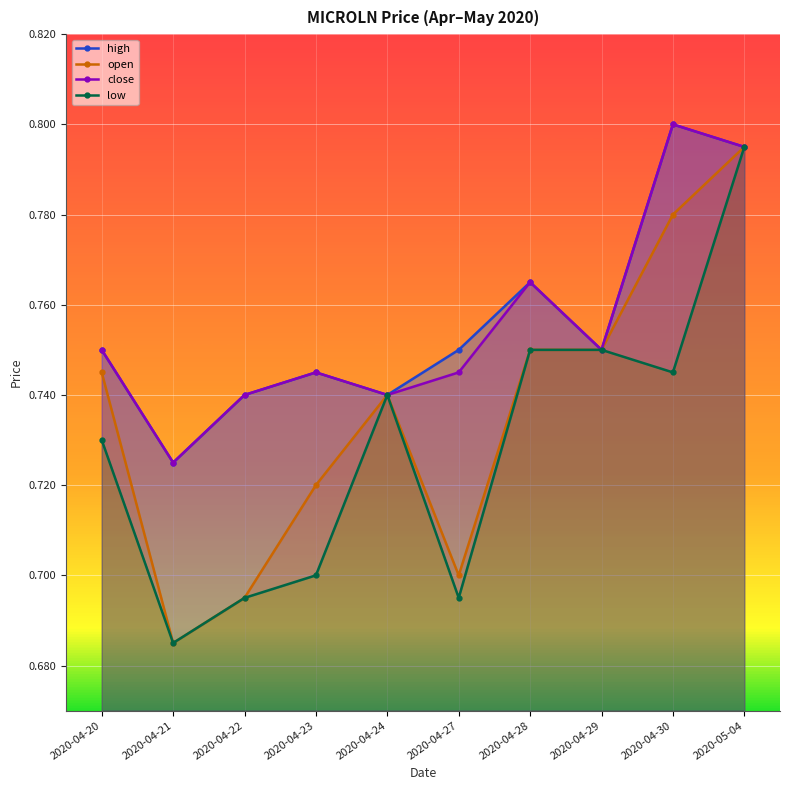

Between 2020-05-04 and 2020-04-22, which is larger?

2020-05-04